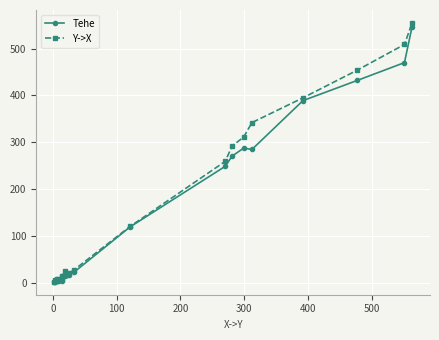

At how many categories does at least one series exceed 41?

9